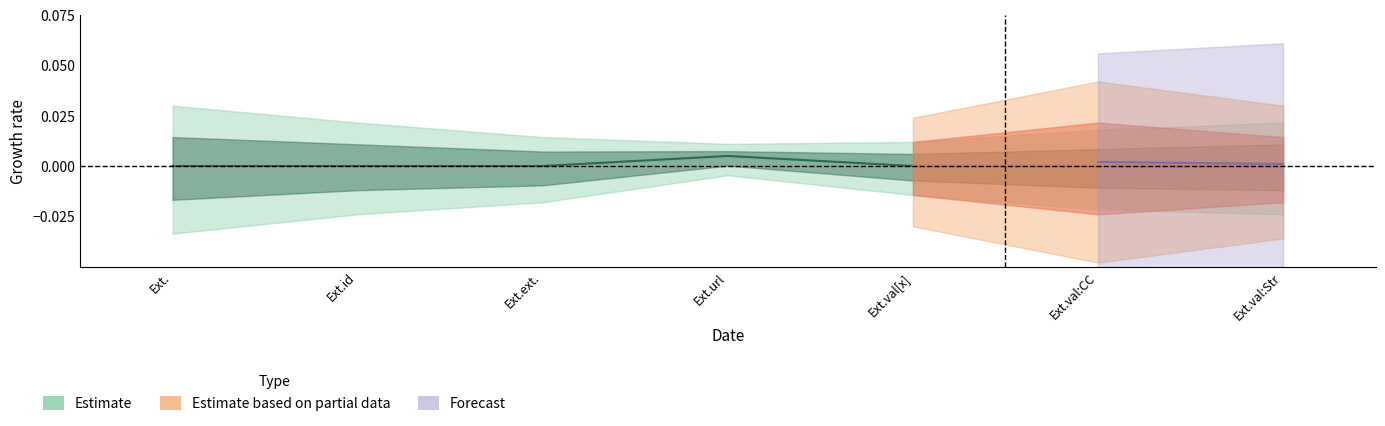

The chart shows a value of 0.0 at Ext.val[x]. True or false?

True